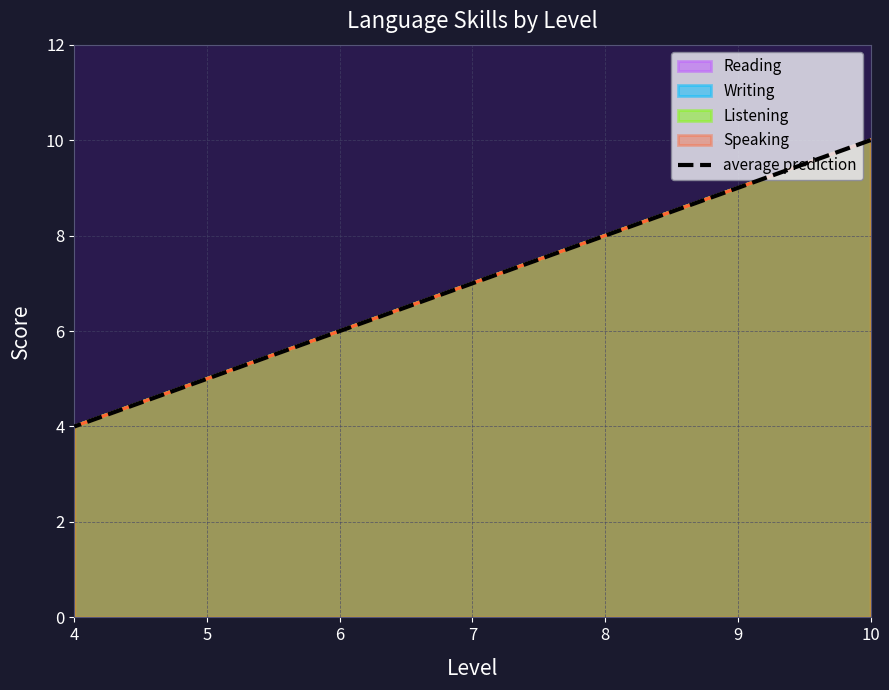

How many values are between 5 and 9?

5